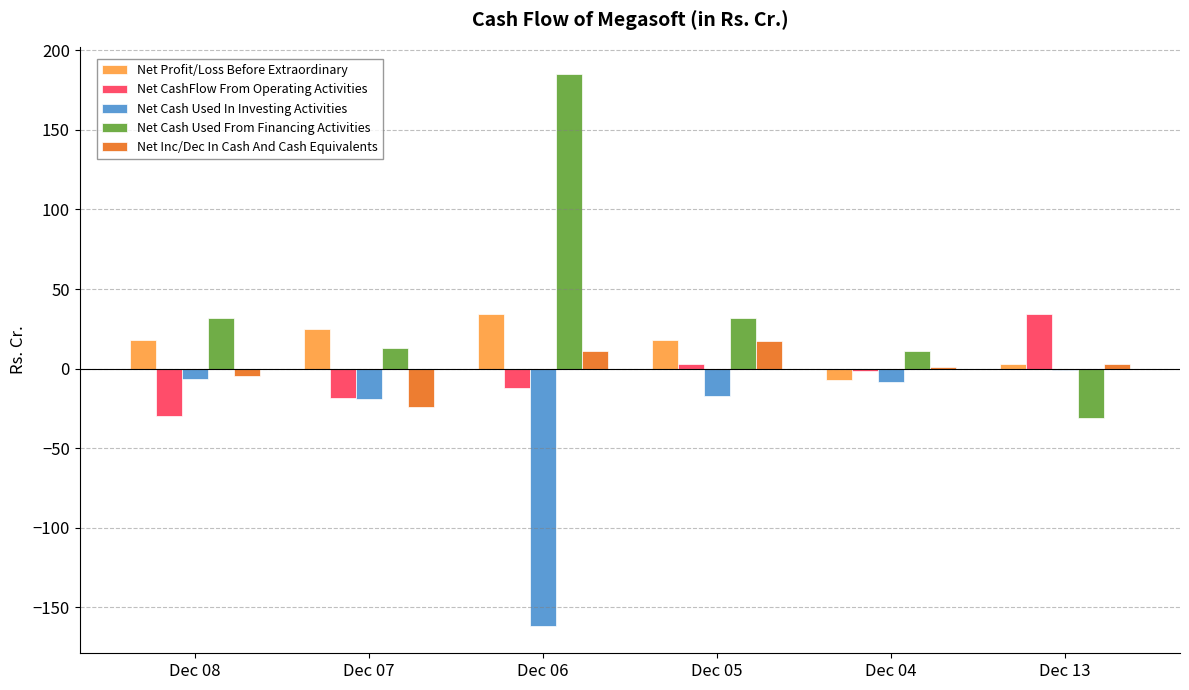

What is the sum of all Net Cash Used From Financing Activities values?

241.7